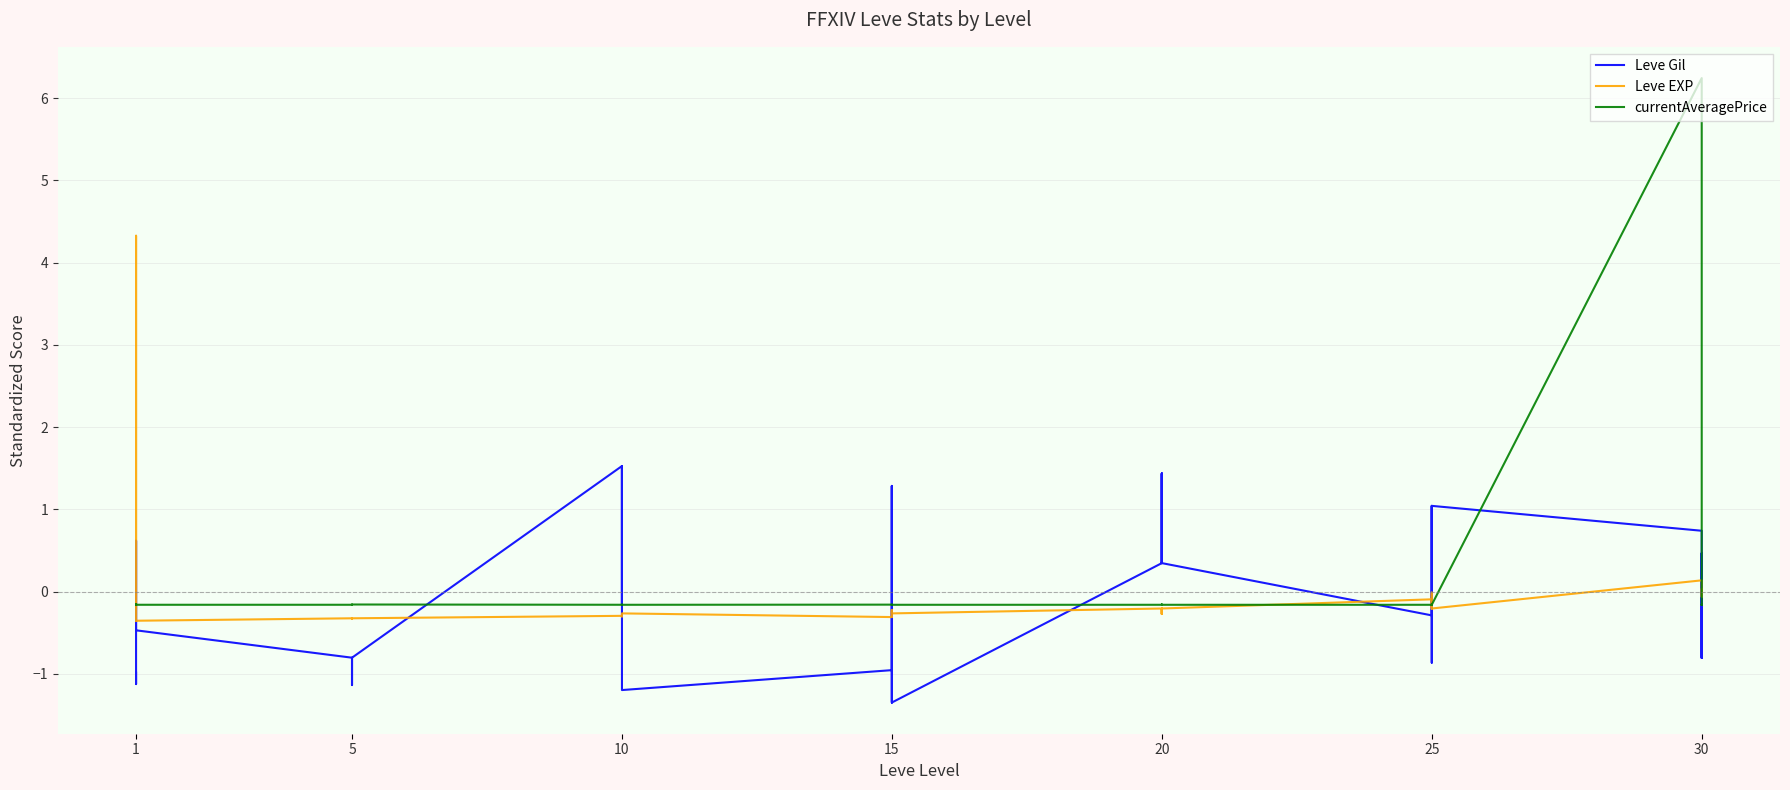

Reading left to right, transcribe all the data shown in this chart.

Leve Gil: -1.0	-1.1	-1.1	0.6	0.6	-0.5	-0.8	-1.1	-0.8	-0.8	-0.8	-0.8	1.5	-0.2	1.5	1.5	1.5	-1.2	-1.0	1.3	-1.0	-1.3	1.3	-1.3	0.3	1.4	0.3	0.3	1.4	0.3	-0.3	1.0	1.0	-0.9	-0.9	1.0	0.7	-0.8	0.5	-0.8
Leve EXP: -0.4	4.3	4.3	-0.4	-0.4	-0.4	-0.3	-0.3	-0.3	-0.3	-0.3	-0.3	-0.3	-0.3	-0.3	-0.3	-0.3	-0.3	-0.3	-0.2	-0.3	-0.3	-0.2	-0.3	-0.2	-0.3	-0.2	-0.2	-0.3	-0.2	-0.1	-0.1	-0.2	-0.0	-0.0	-0.2	0.1	0.0	-0.1	0.0
currentAveragePrice: -0.2	-0.2	-0.2	-0.2	-0.2	-0.2	-0.2	-0.2	-0.2	-0.2	-0.2	-0.2	-0.2	-0.2	-0.2	-0.2	-0.2	-0.2	-0.2	-0.2	-0.2	-0.2	-0.2	-0.2	-0.2	-0.2	-0.2	-0.2	-0.2	-0.2	-0.2	-0.2	-0.2	-0.2	-0.2	-0.2	6.2	-0.2	-0.2	-0.2